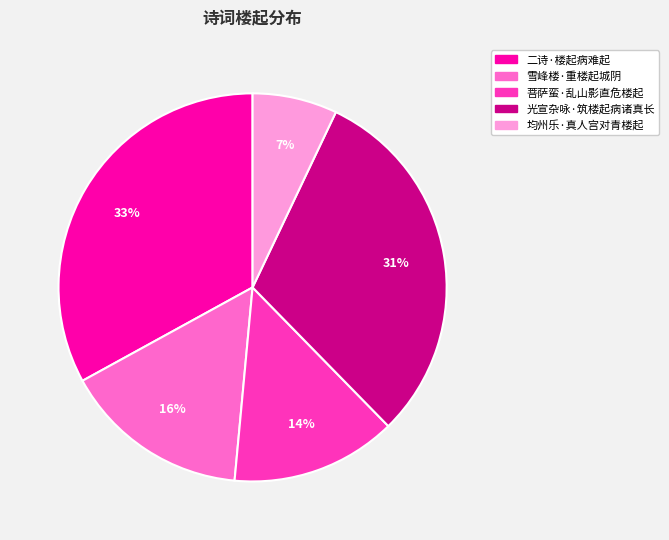

Do 均州乐·真人宫对青楼起 and 雪峰楼·重楼起城阴 together represent more than half of the pie?

No